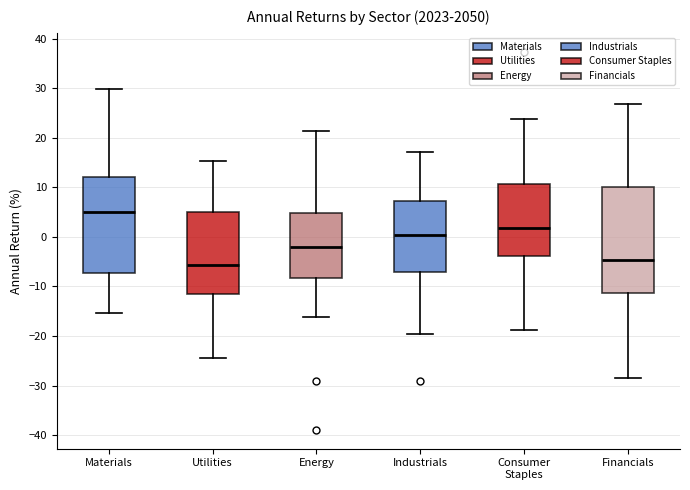

Which box is the tallest, from its lower edge to its upper edge?

Financials